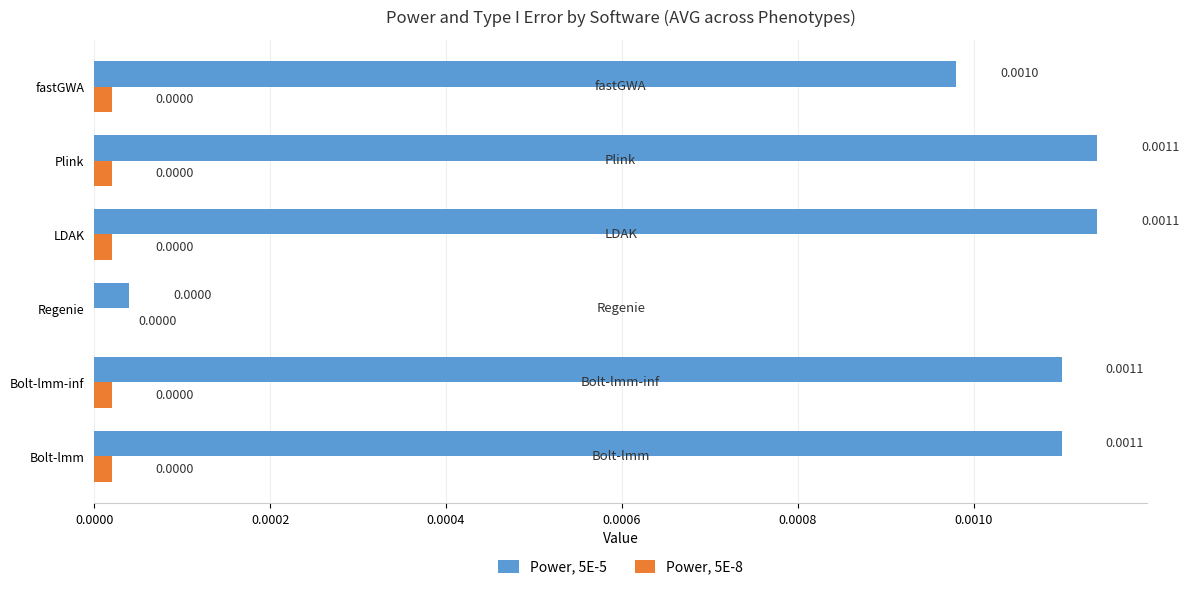

Where is Power, 5E-5 nearest to the value 0?

Regenie